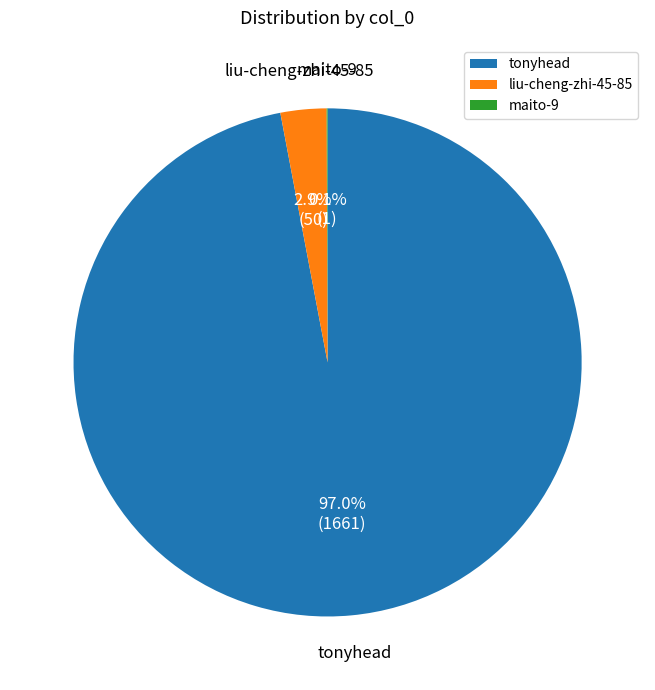

To the nearest percent, what is the difference between the largest and smallest slice percentages?

97%